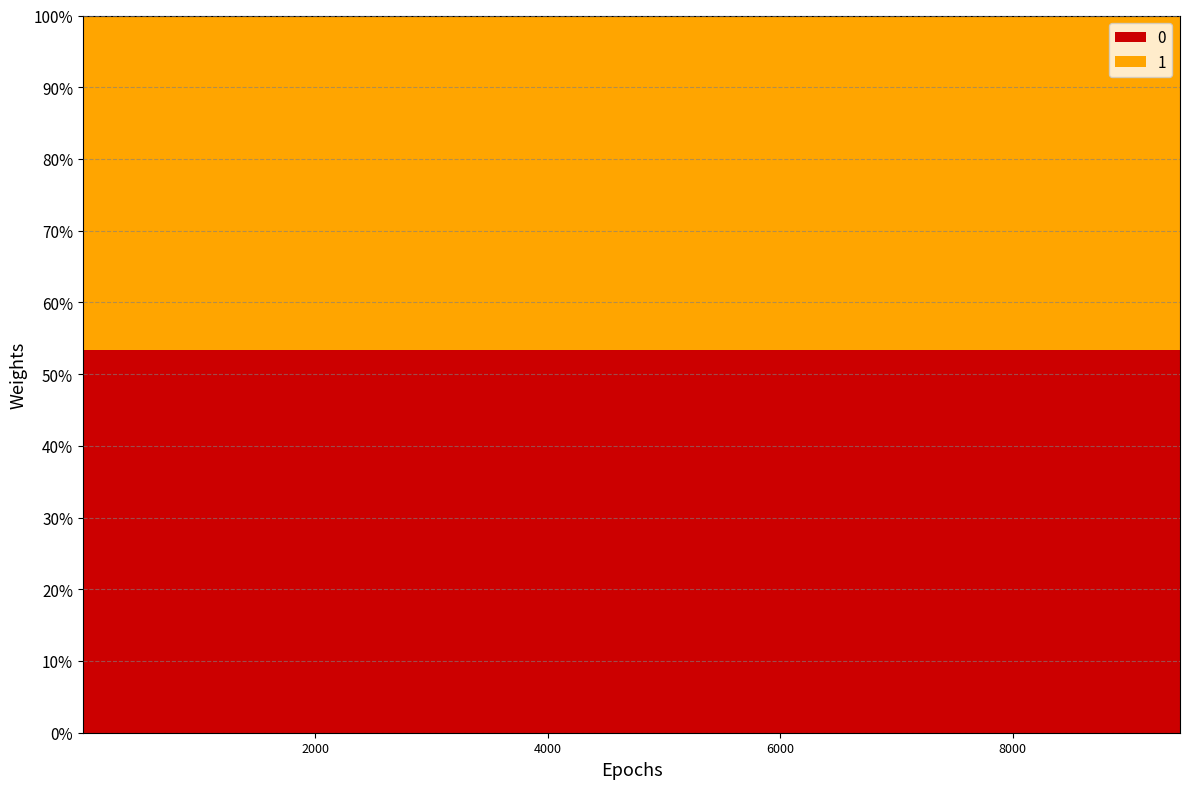

Does the chart display data point markers on the line(s)?

No